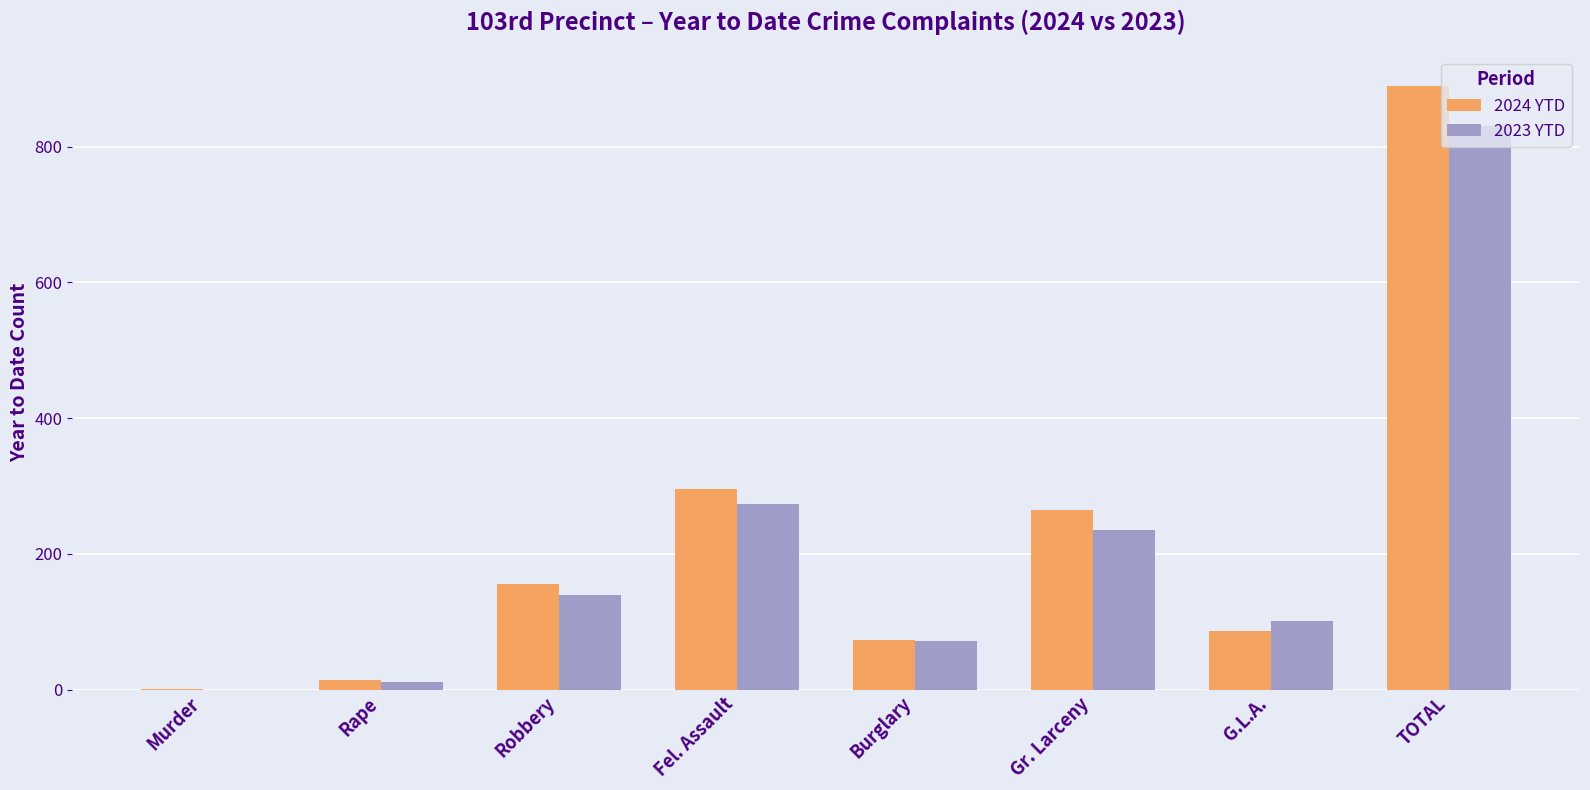

Where is 2024 YTD nearest to the value 445?

Fel. Assault